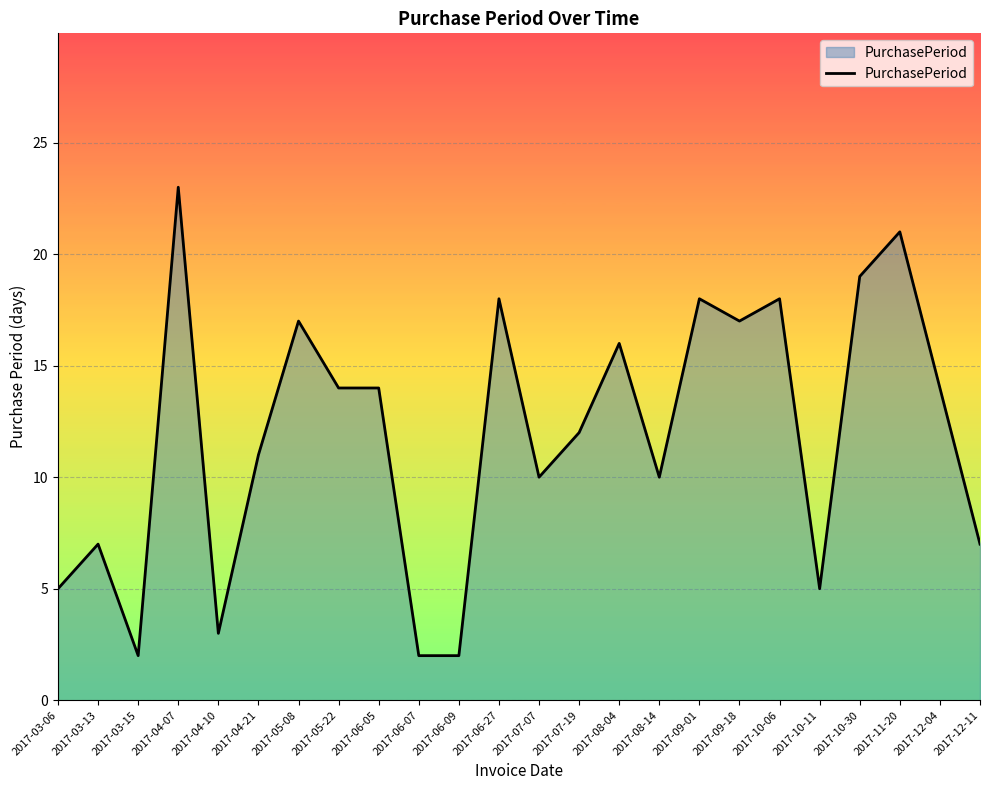

Is it true that the value at 2017-12-04 is 14?

True